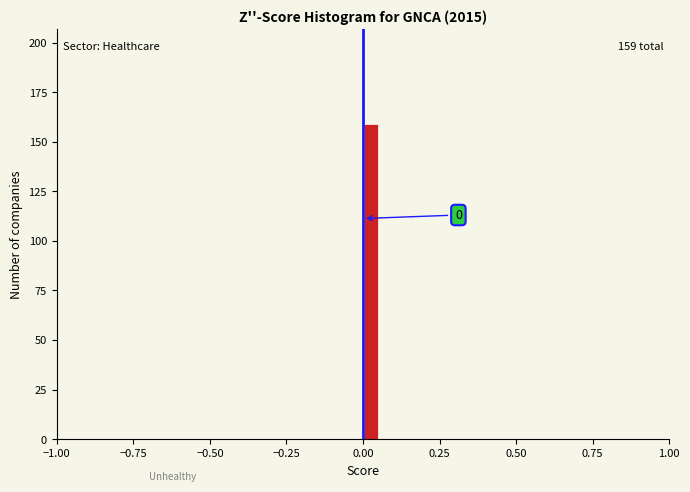

Read against the x-axis, roughly where is the centre of the tallest bar?

0.05